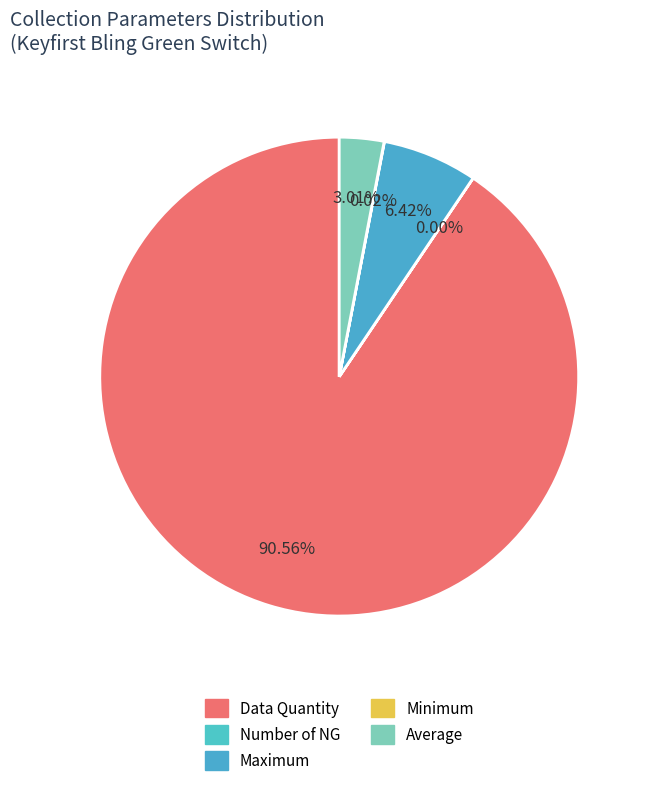

To the nearest percent, what is the average slice percentage?

20%